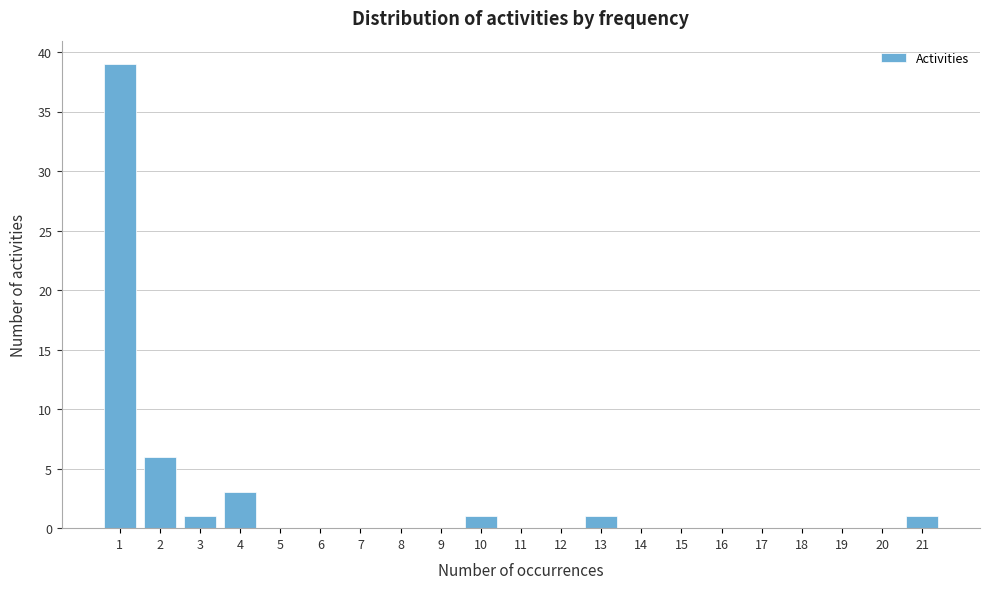

Reading left to right, list all the values displayed in this chart.

1=39	2=6	3=1	4=3	5=0	6=0	7=0	8=0	9=0	10=1	11=0	12=0	13=1	14=0	15=0	16=0	17=0	18=0	19=0	20=0	21=1